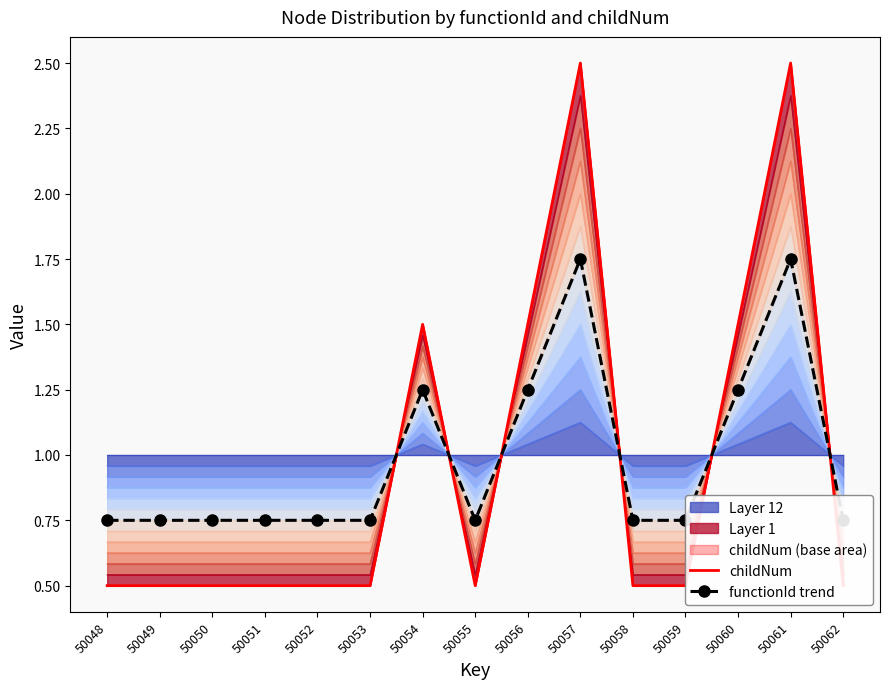

True or false: childNum and functionId trend intersect in this chart.

True